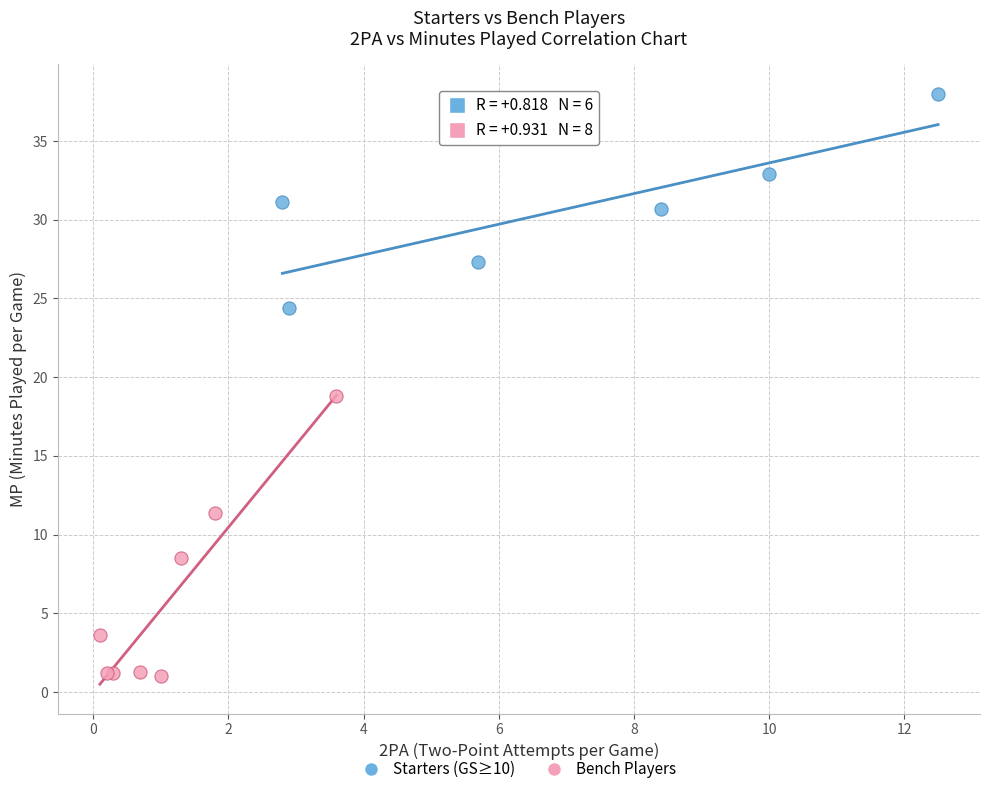

Which series has the widest spread of Y values?

Bench Players